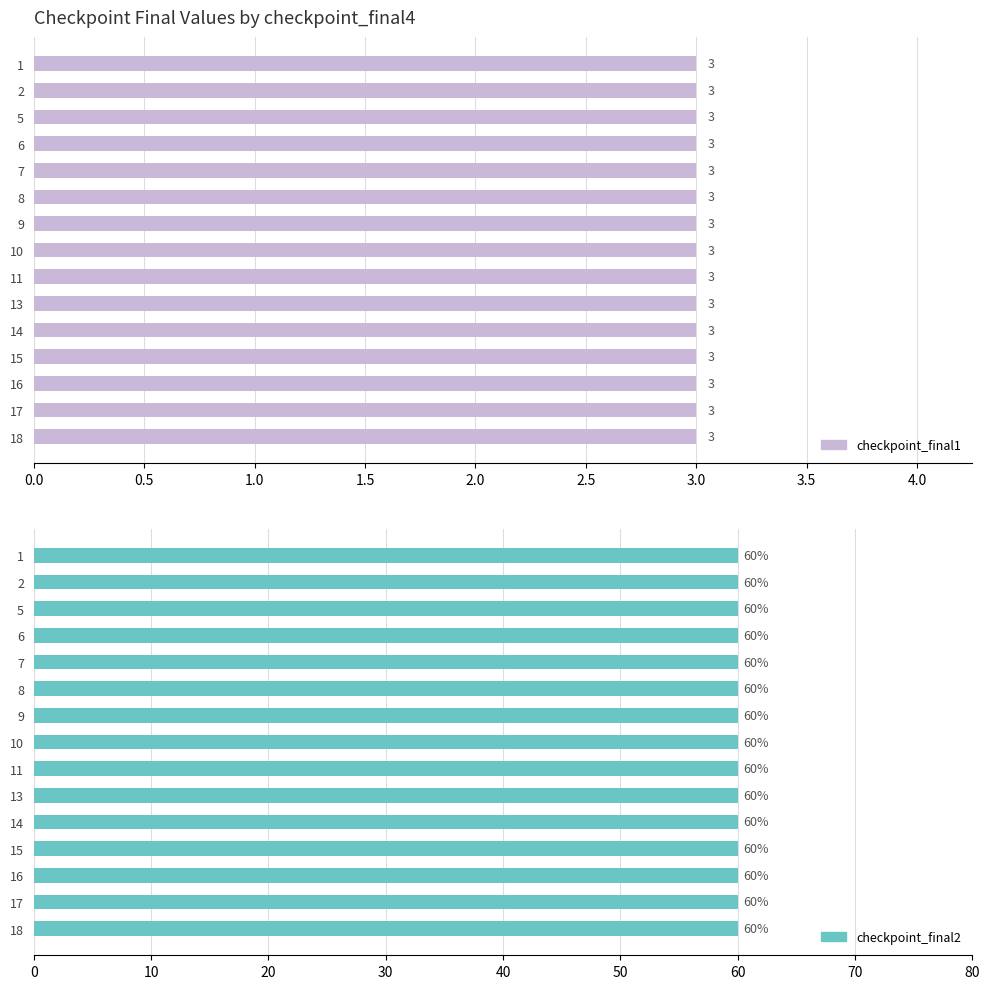

What is the smallest value displayed?

3.0